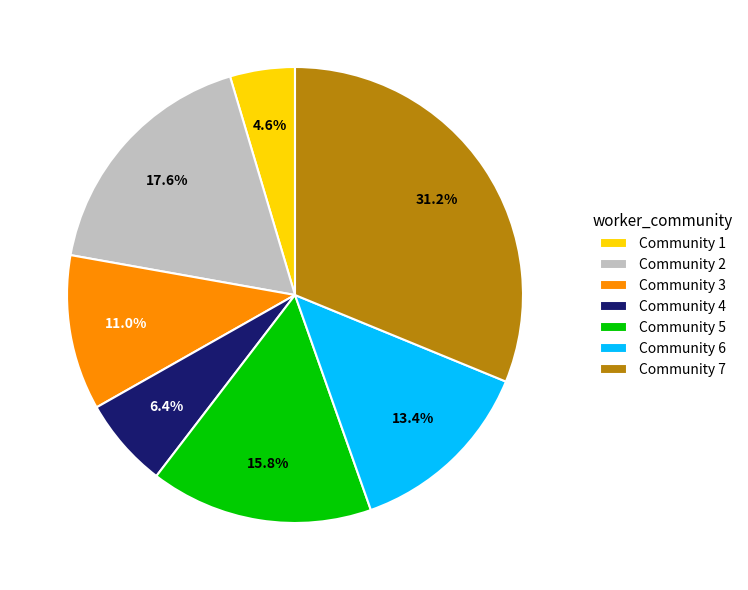

What percentage is the Community 1 slice, to the nearest percent?

5%